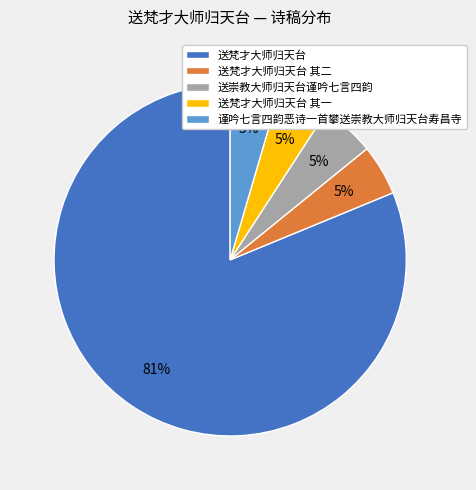

To the nearest percent, what is the average slice percentage?

20%